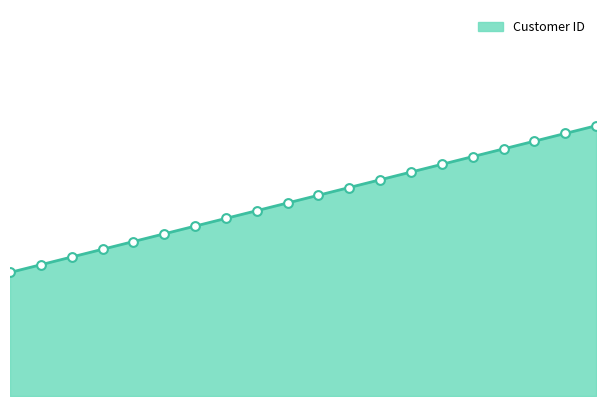

Approximately how many times larger is the value at 52 compared to 58?

1.0